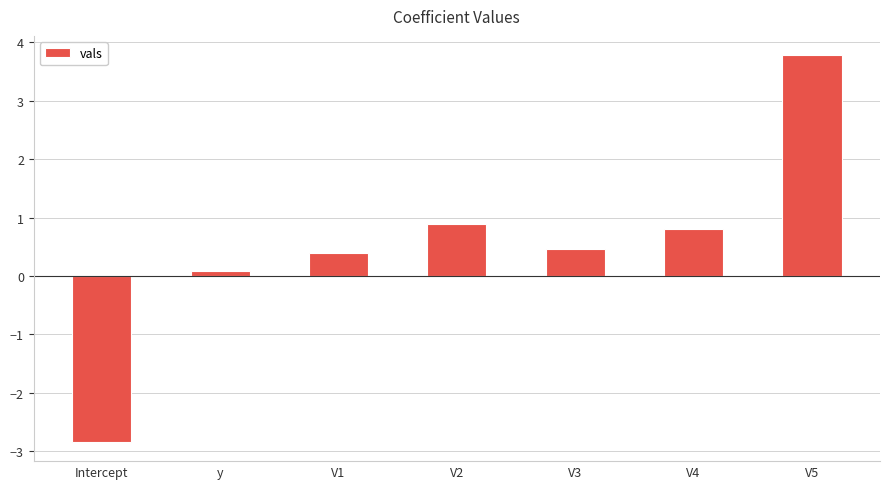

What position from the right is V4?

2